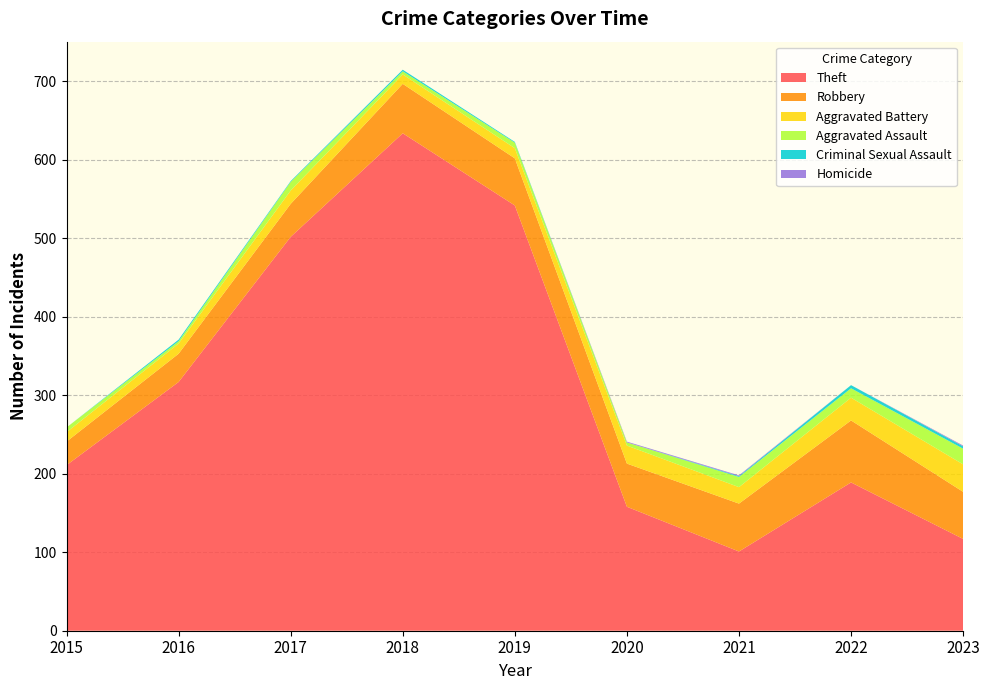

Reading right to left, extract all data points from this chart.

Theft: 117	189	101	158	542	634	502	317	211
Robbery: 60	79	61	55	60	63	42	36	30
Aggravated Battery: 35	29	21	23	13	12	17	13	12
Aggravated Assault: 20	12	13	4	7	4	11	3	6
Criminal Sexual Assault: 3	4	1	0	1	2	1	2	0
Homicide: 1	0	1	1	0	0	0	0	0